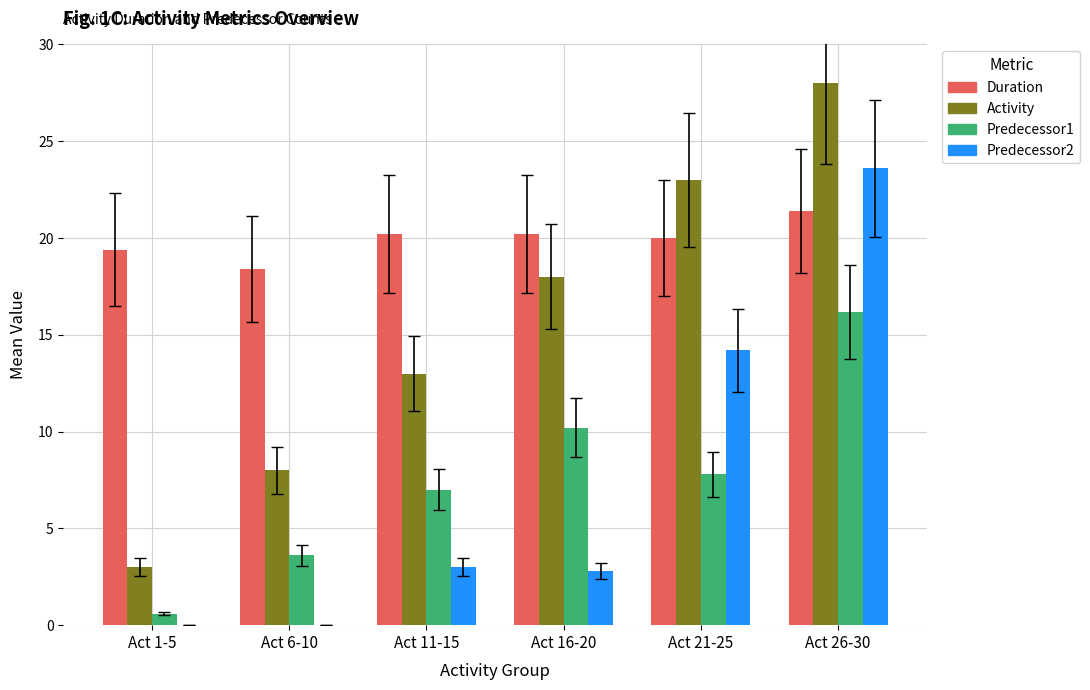

What is the greatest value displayed?

28.0